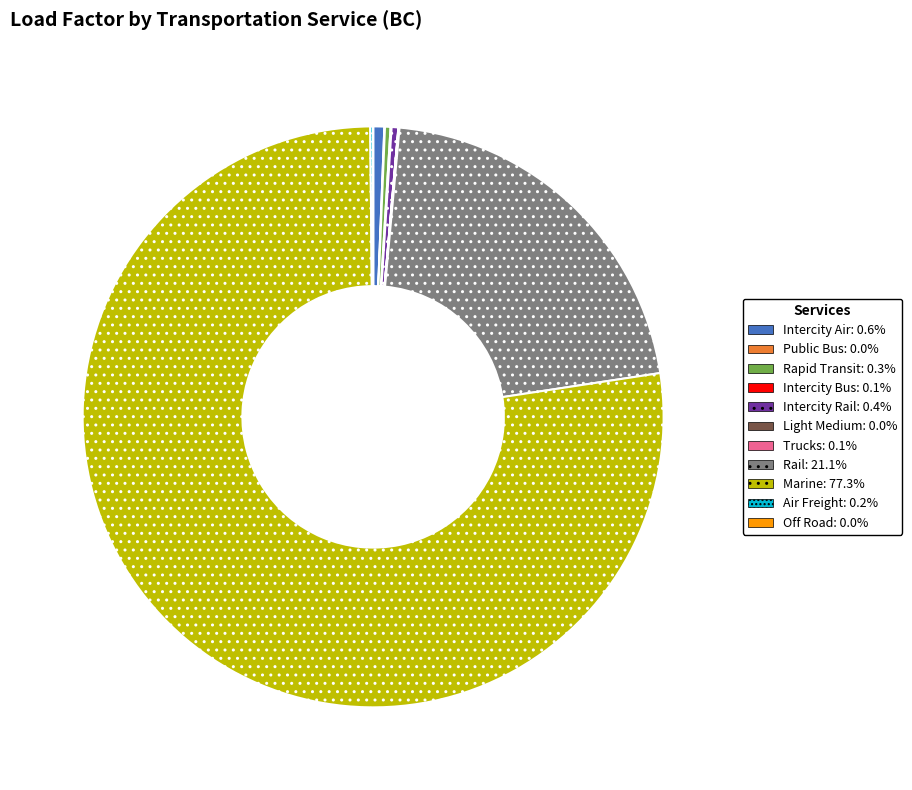

What is the ratio of the value at Rail to the value at Rapid Transit?

68.4